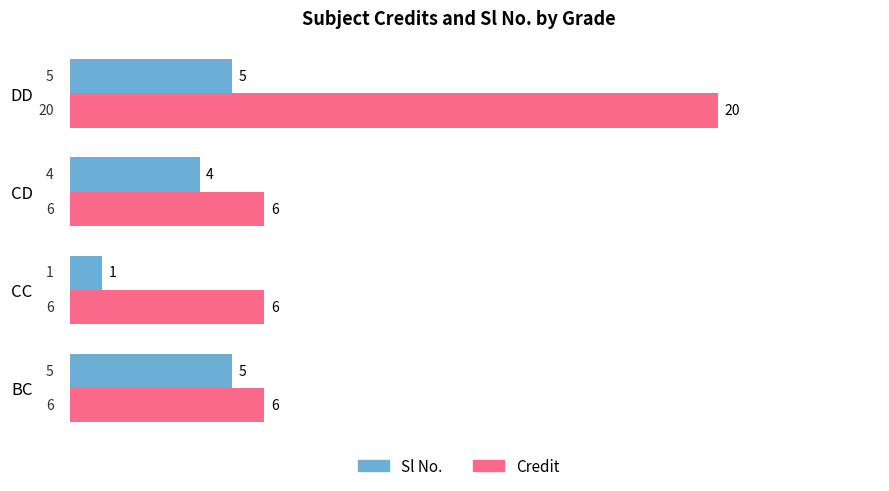

What is the spread (max minus min) of values at CC?

5